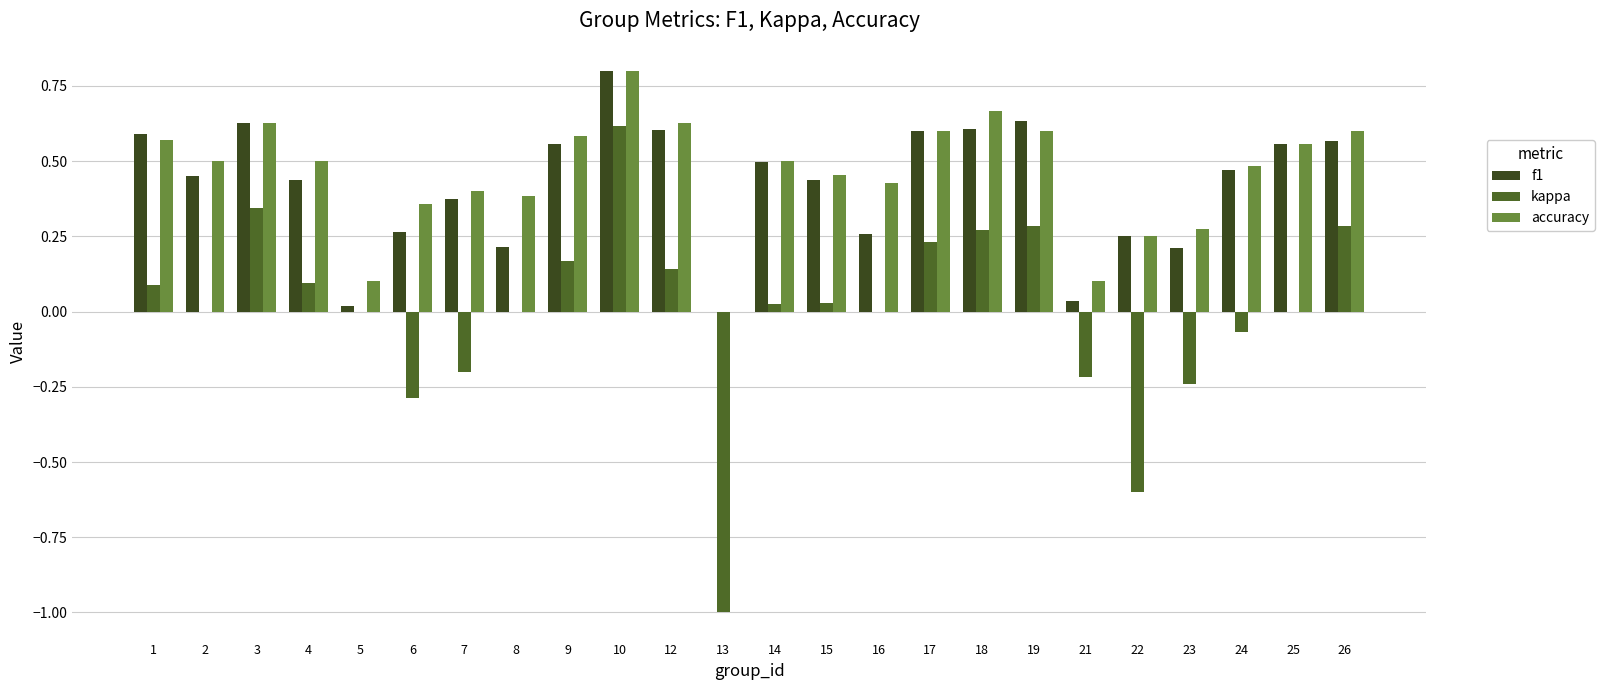

Reading right to left, transcribe all the data shown in this chart.

f1: 26=0.6	25=0.6	24=0.5	23=0.2	22=0.2	21=0.0	19=0.6	18=0.6	17=0.6	16=0.3	15=0.4	14=0.5	13=0.0	12=0.6	10=0.8	9=0.6	8=0.2	7=0.4	6=0.3	5=0.0	4=0.4	3=0.6	2=0.5	1=0.6
kappa: 26=0.3	25=0.0	24=-0.1	23=-0.2	22=-0.6	21=-0.2	19=0.3	18=0.3	17=0.2	16=0.0	15=0.0	14=0.0	13=-1.0	12=0.1	10=0.6	9=0.2	8=0.0	7=-0.2	6=-0.3	5=0.0	4=0.1	3=0.3	2=0.0	1=0.1
accuracy: 26=0.6	25=0.6	24=0.5	23=0.3	22=0.2	21=0.1	19=0.6	18=0.7	17=0.6	16=0.4	15=0.5	14=0.5	13=0.0	12=0.6	10=0.8	9=0.6	8=0.4	7=0.4	6=0.4	5=0.1	4=0.5	3=0.6	2=0.5	1=0.6